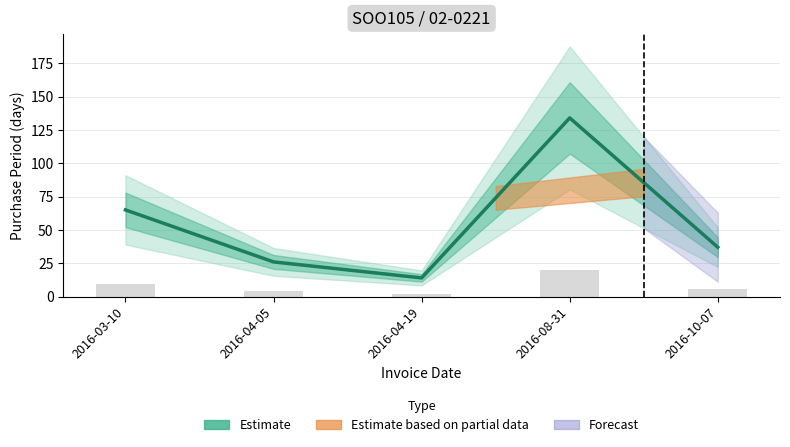

What is the minimum value shown in the chart?

14